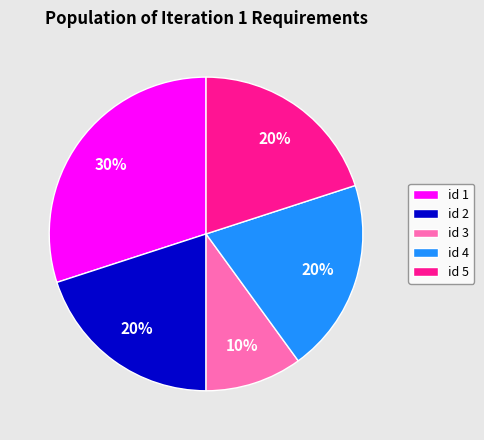

Is id 5 the majority of the pie?

No